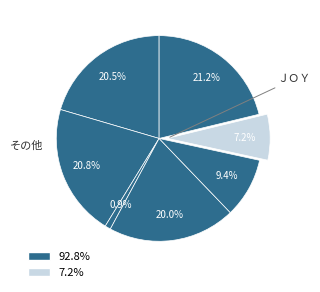

How many segments does this pie chart have?

7